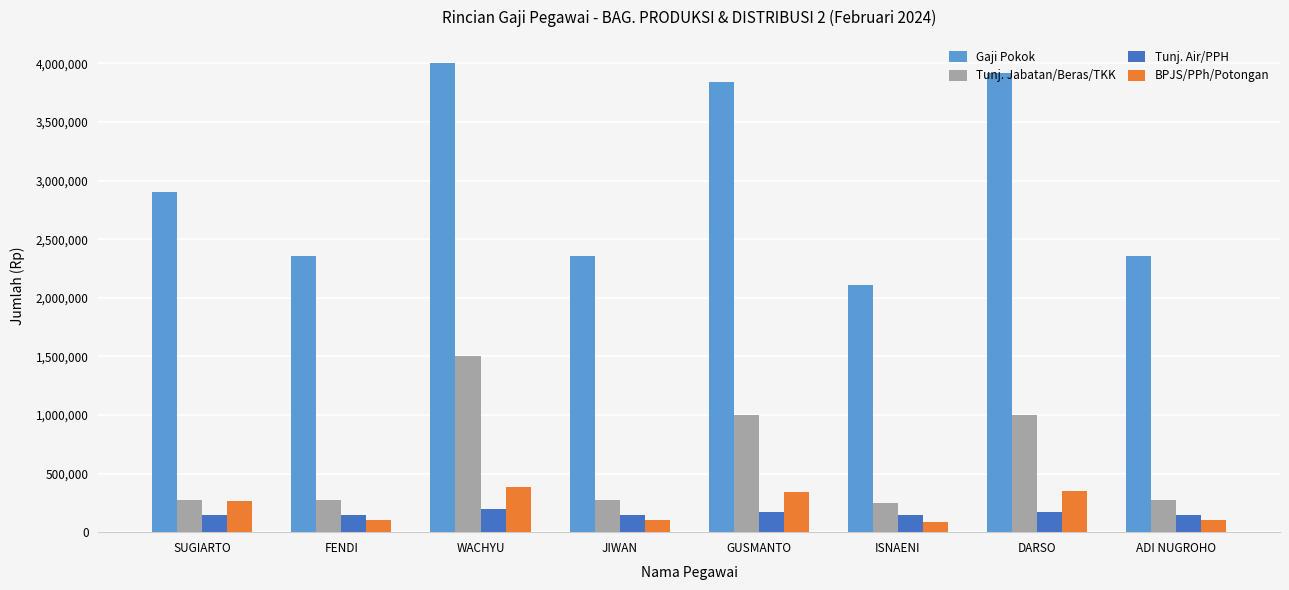

What is the minimum value shown in the chart?

90680